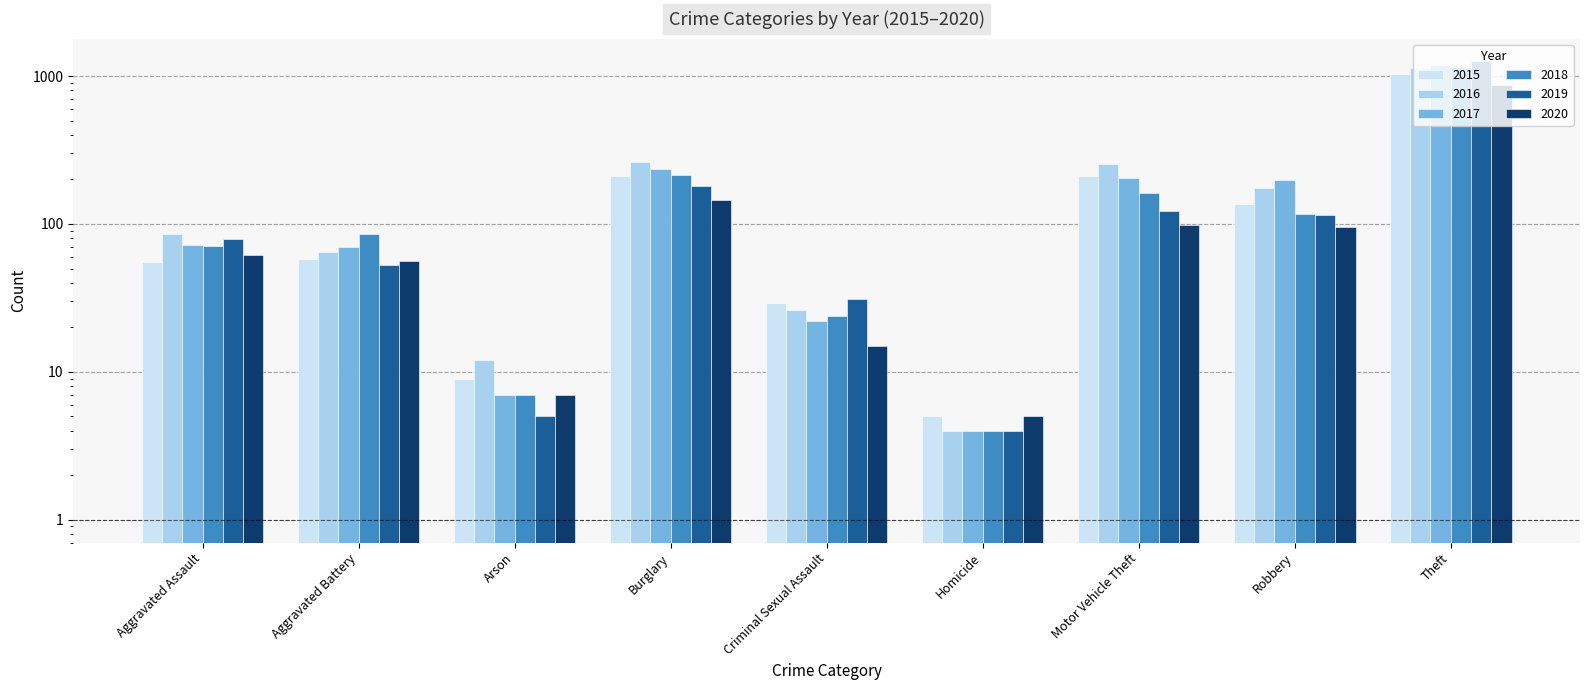

At how many categories does at least one series exceed 1140?

1